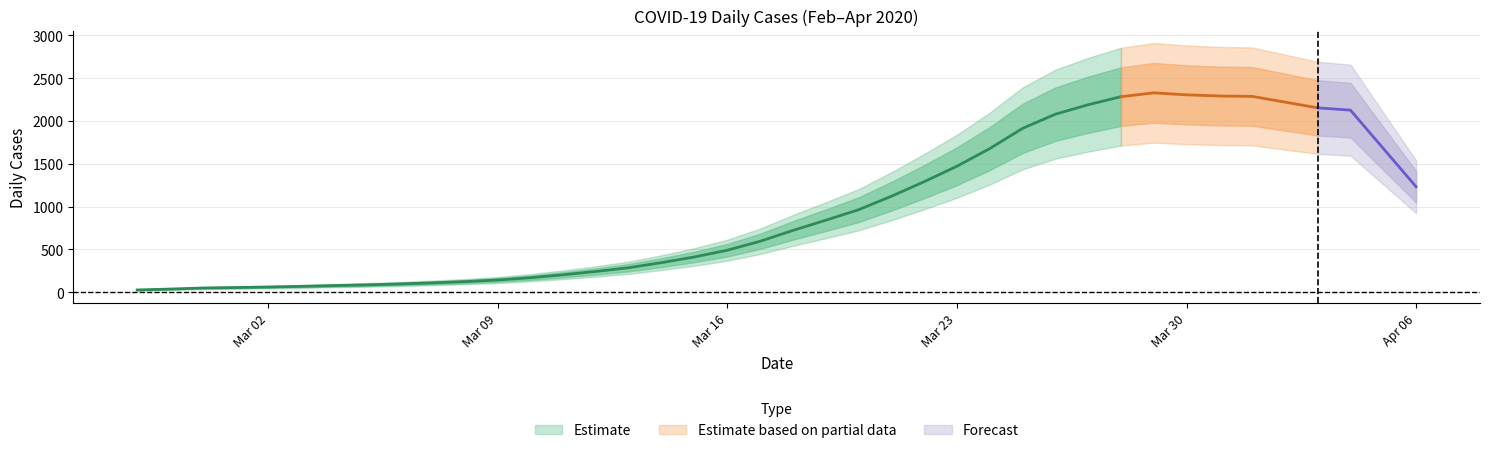

What is the label of the 14th point from the left?

2020-03-11